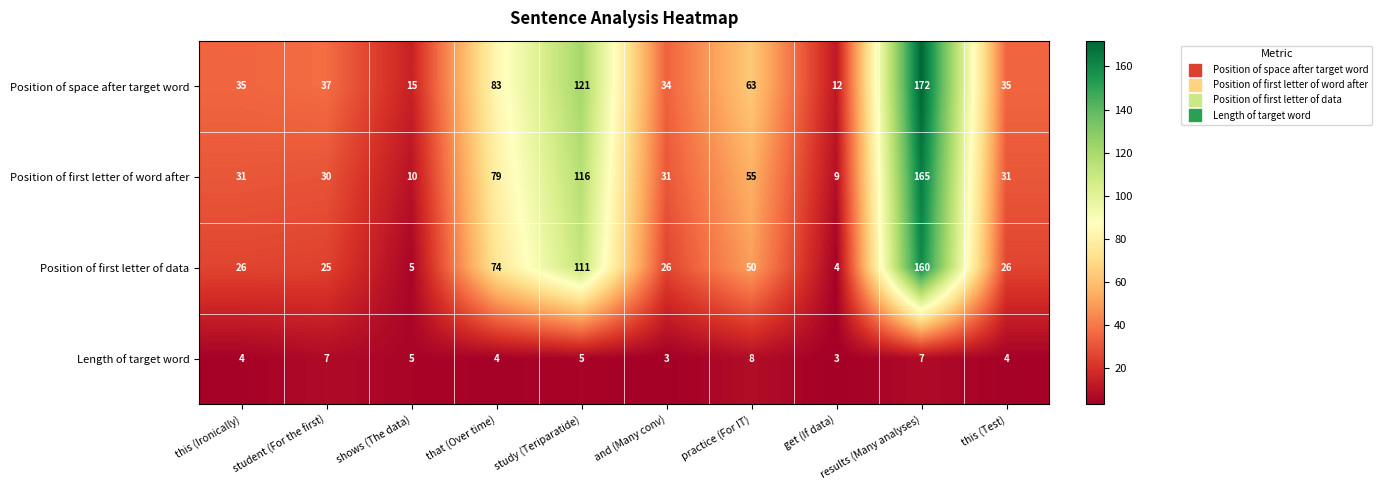

What is the total value across all series at results (Many analyses)?

504